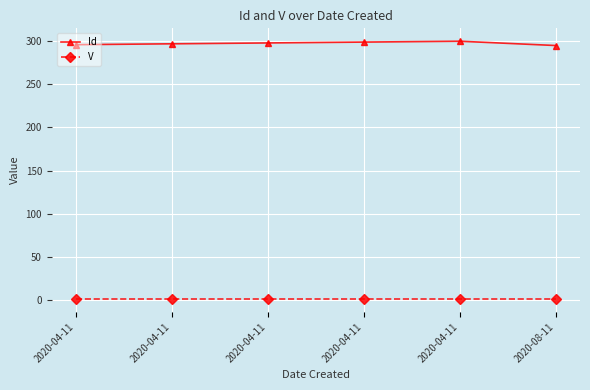

At 2020-04-11, list the series in order from largest to smallest.

Id, V